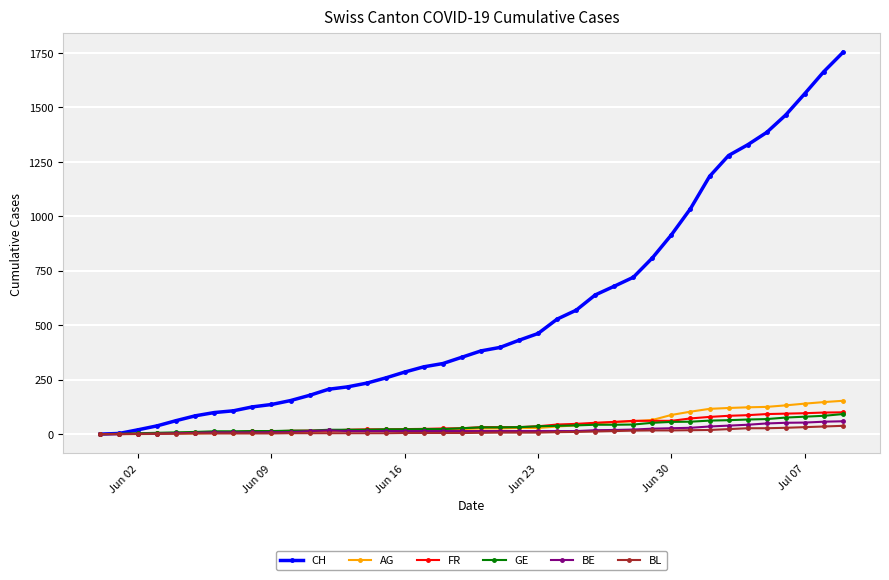

What is the greatest value displayed?

1752